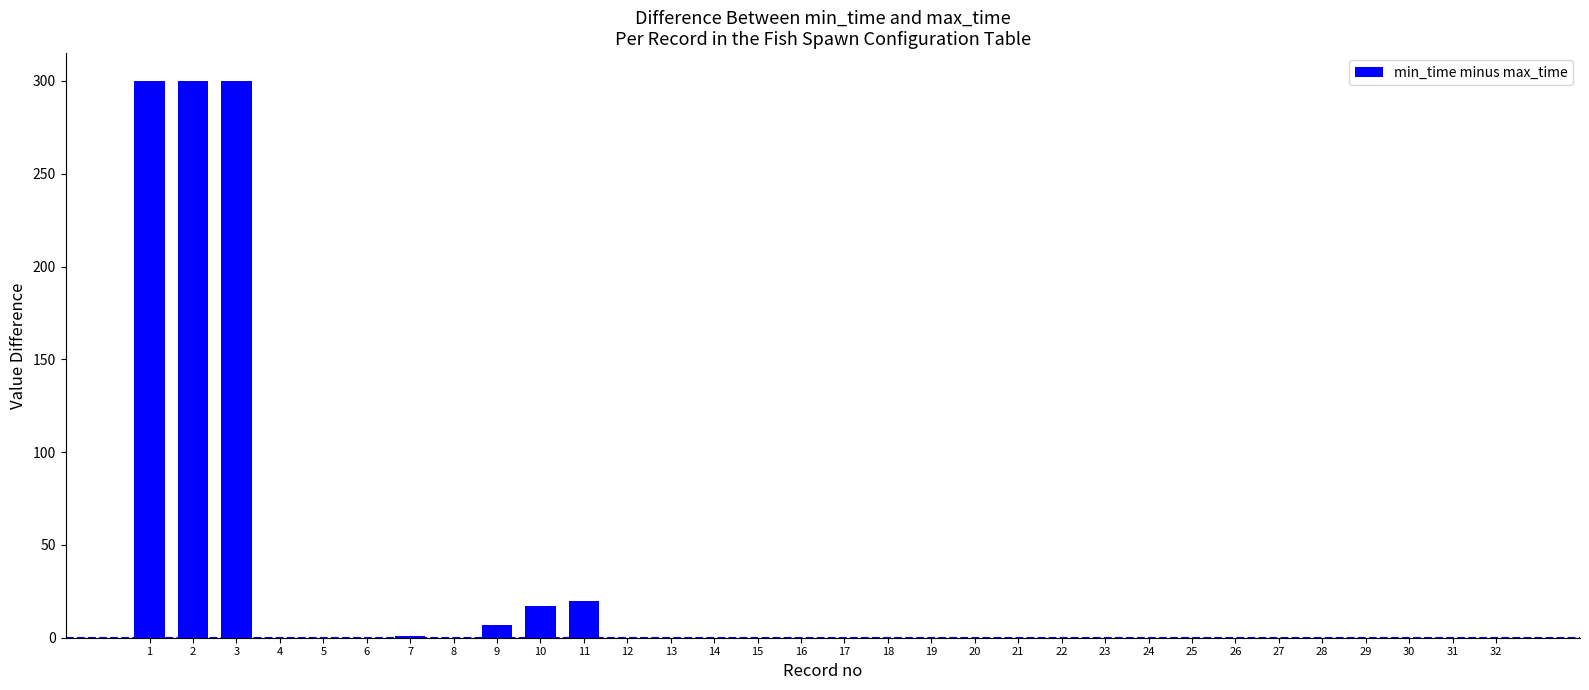

True or false: the data shows 4 at 10.

False